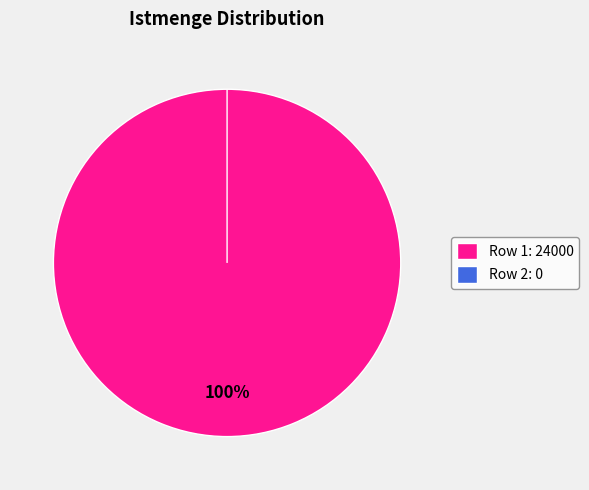

How many segments does this pie chart have?

2